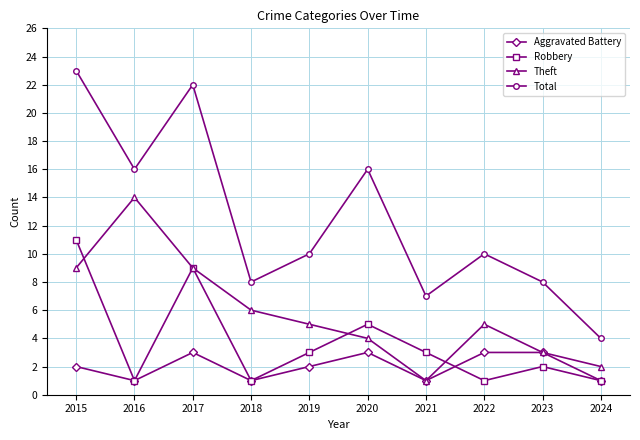

How many interior local valleys does the Theft series have?

1